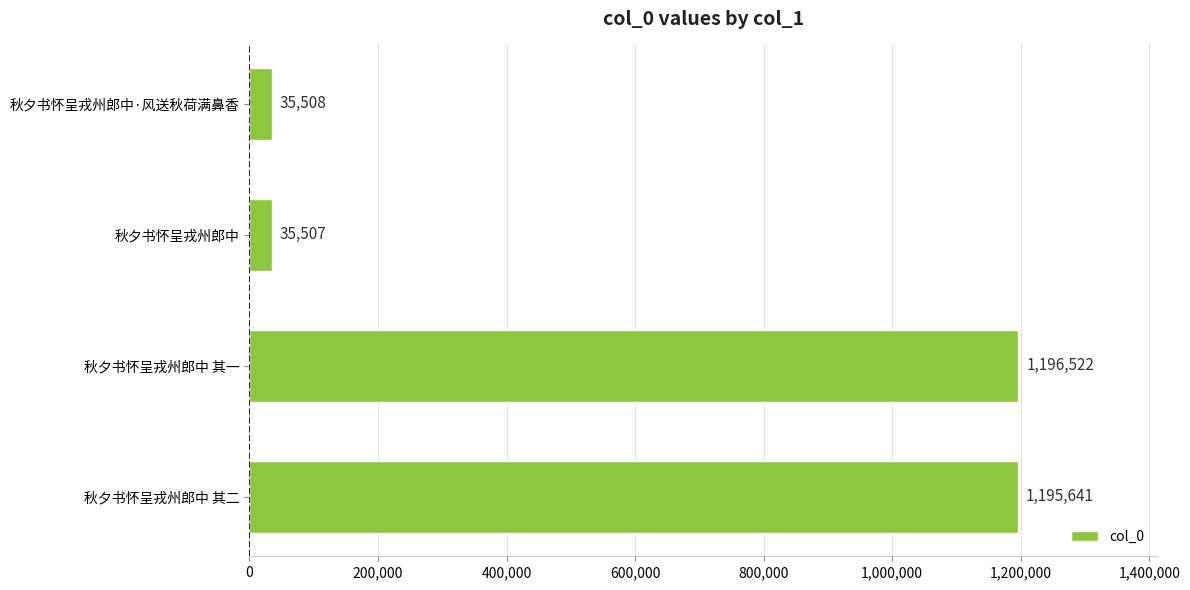

How many data points does each series have?

4